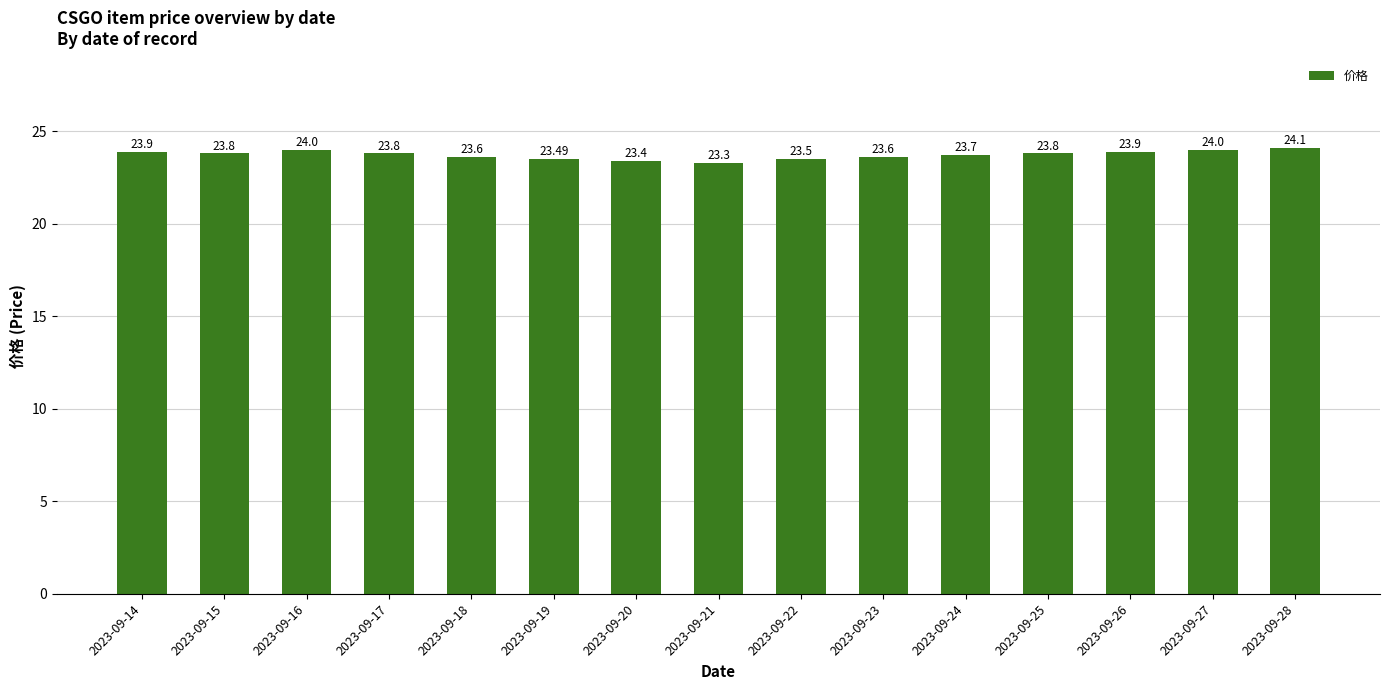

Are the bars grouped side by side (vs. stacked)?

No